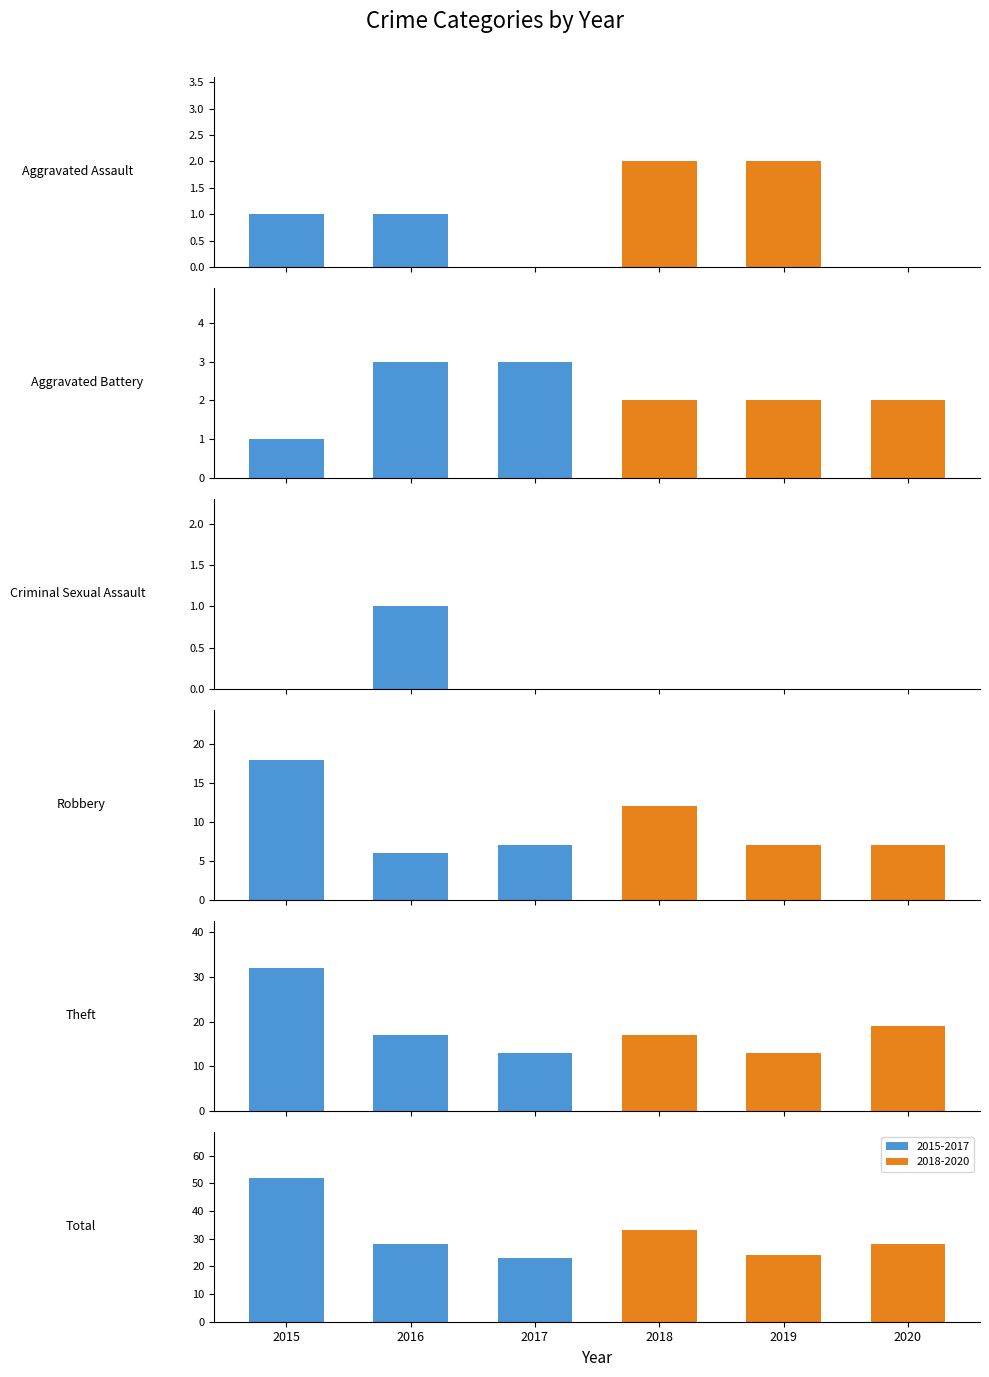

What is the lowest value of the 2016 series?

1